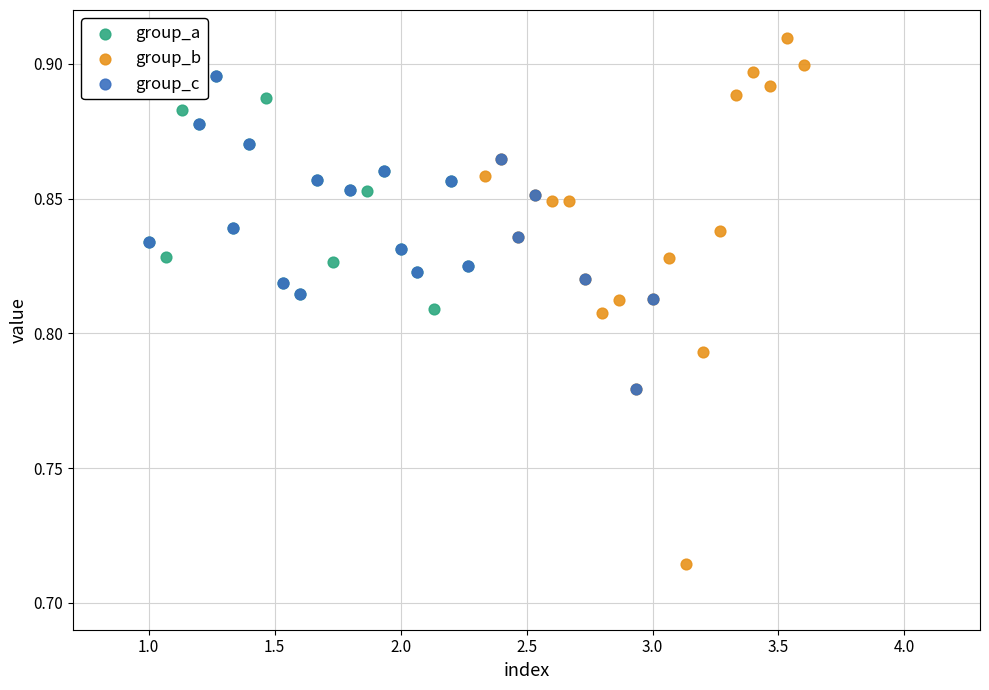

Which series has the widest spread of Y values?

group_b